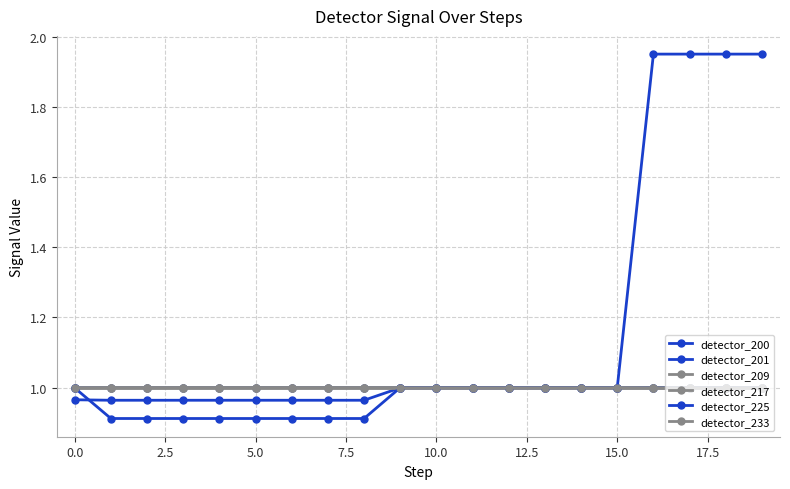

At which category does the chart reach its peak across all series?

16